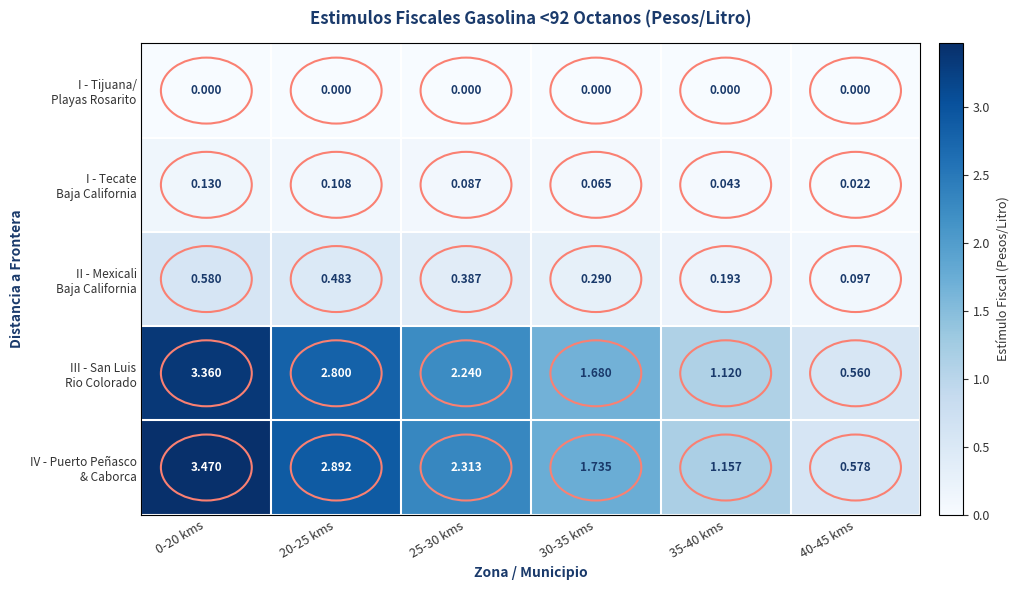

Count the number of categories in the chart.

6